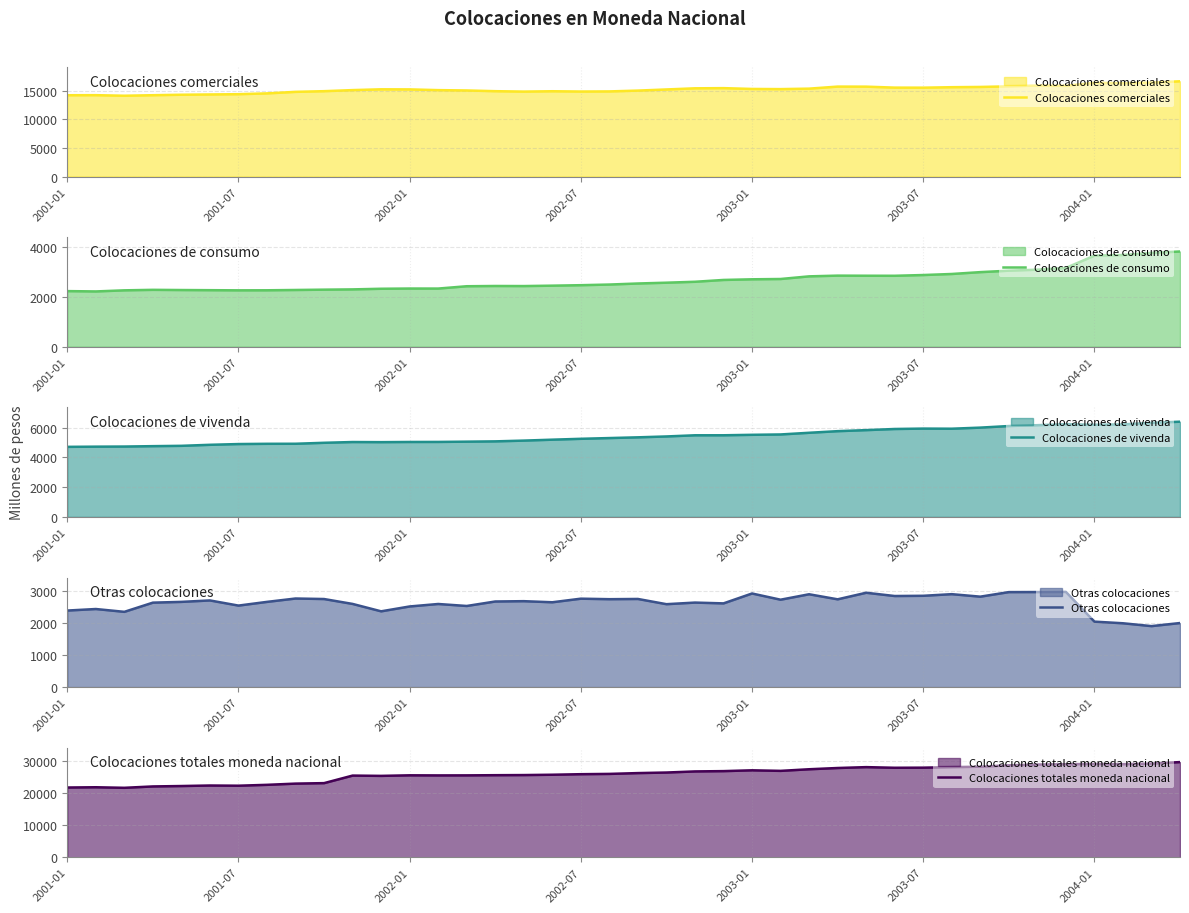

How many data points does each series have?

40